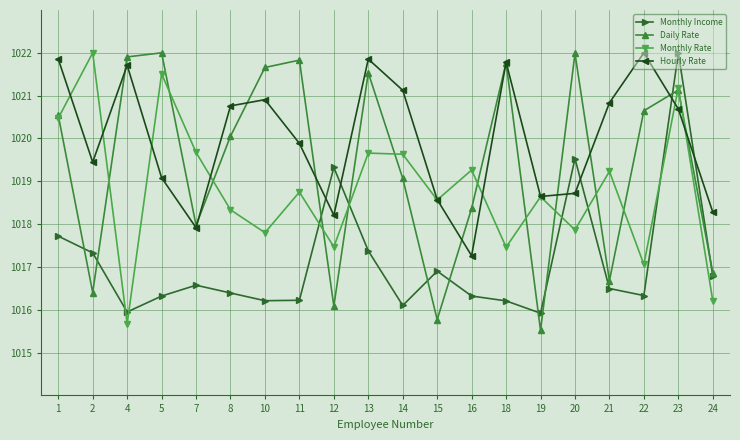

The value of Hourly Rate at 19 is 1018.6. True or false?

True